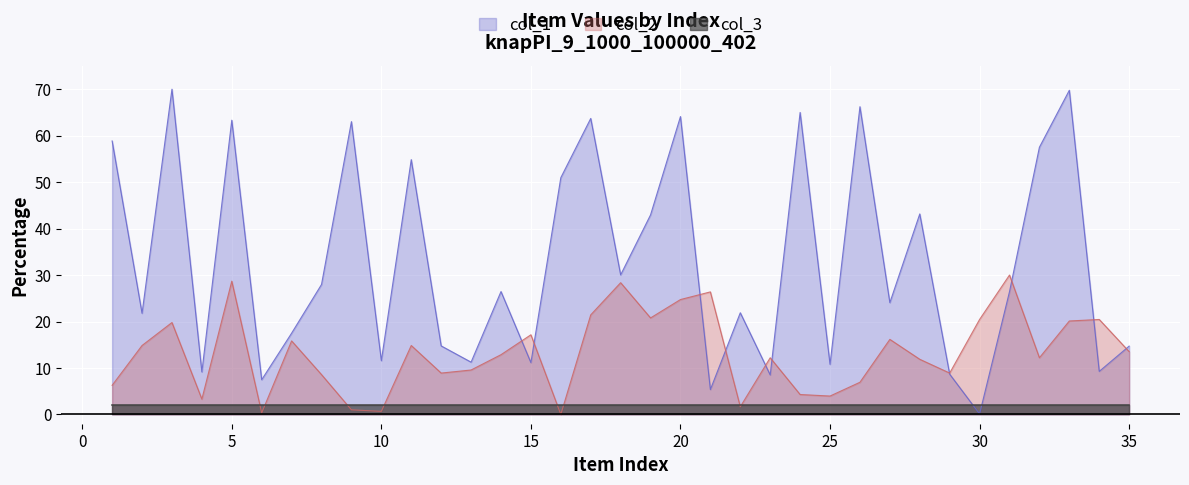

Which series changed the most between 5 and 34?

col_1